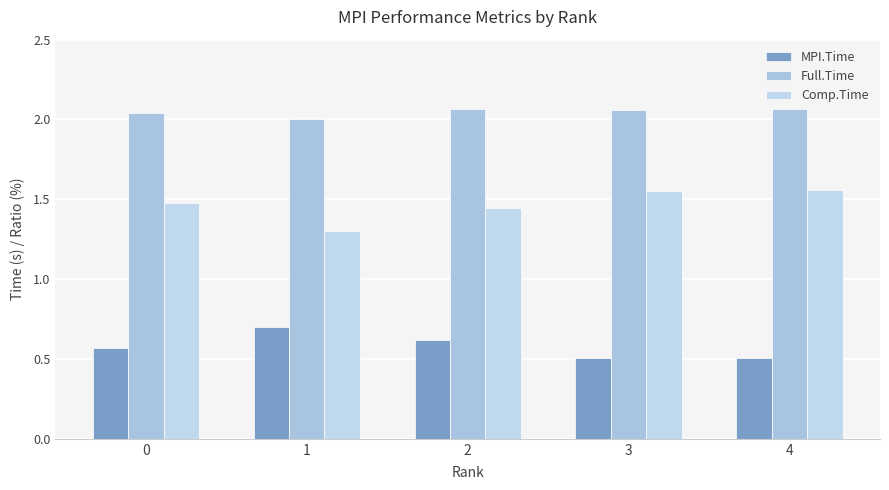

How many bars are there in total?

15